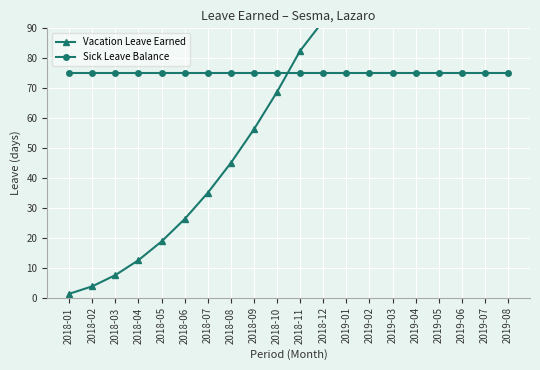

What is the minimum value shown in the chart?

1.2